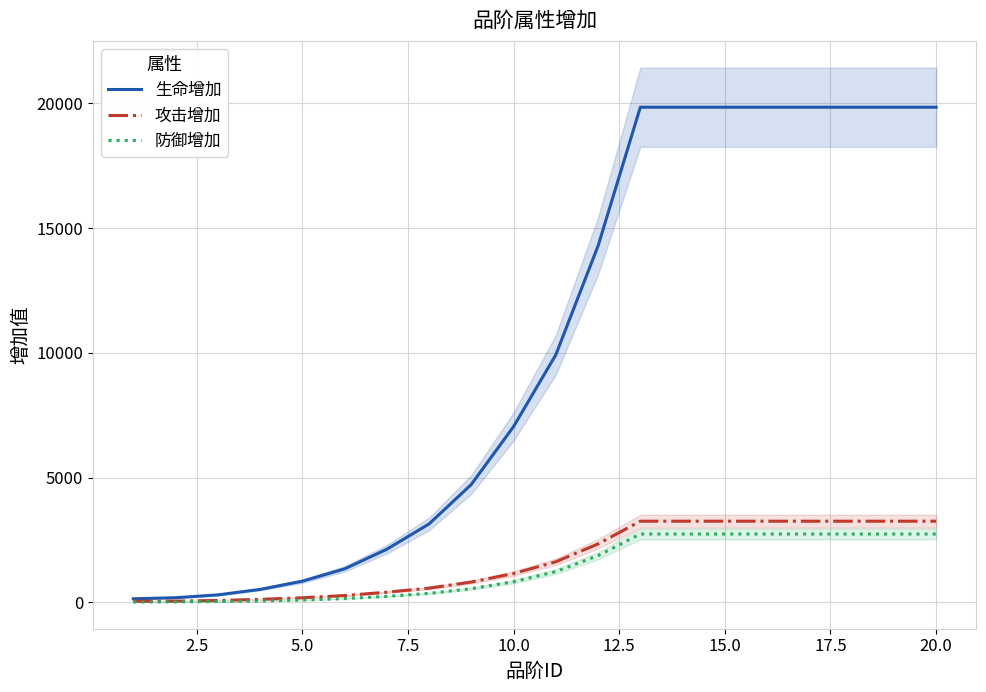

True or false: 攻击增加 and 防御增加 cross at least once.

False